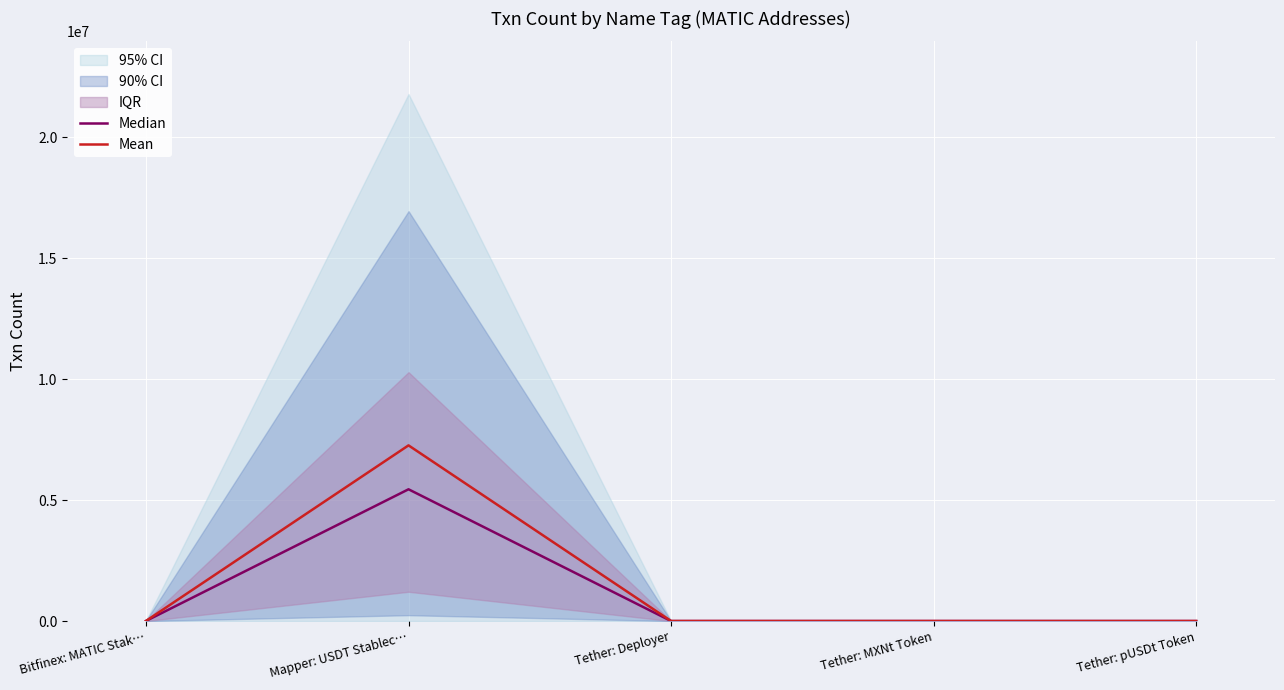

How many data points in Median are less than 6?

2